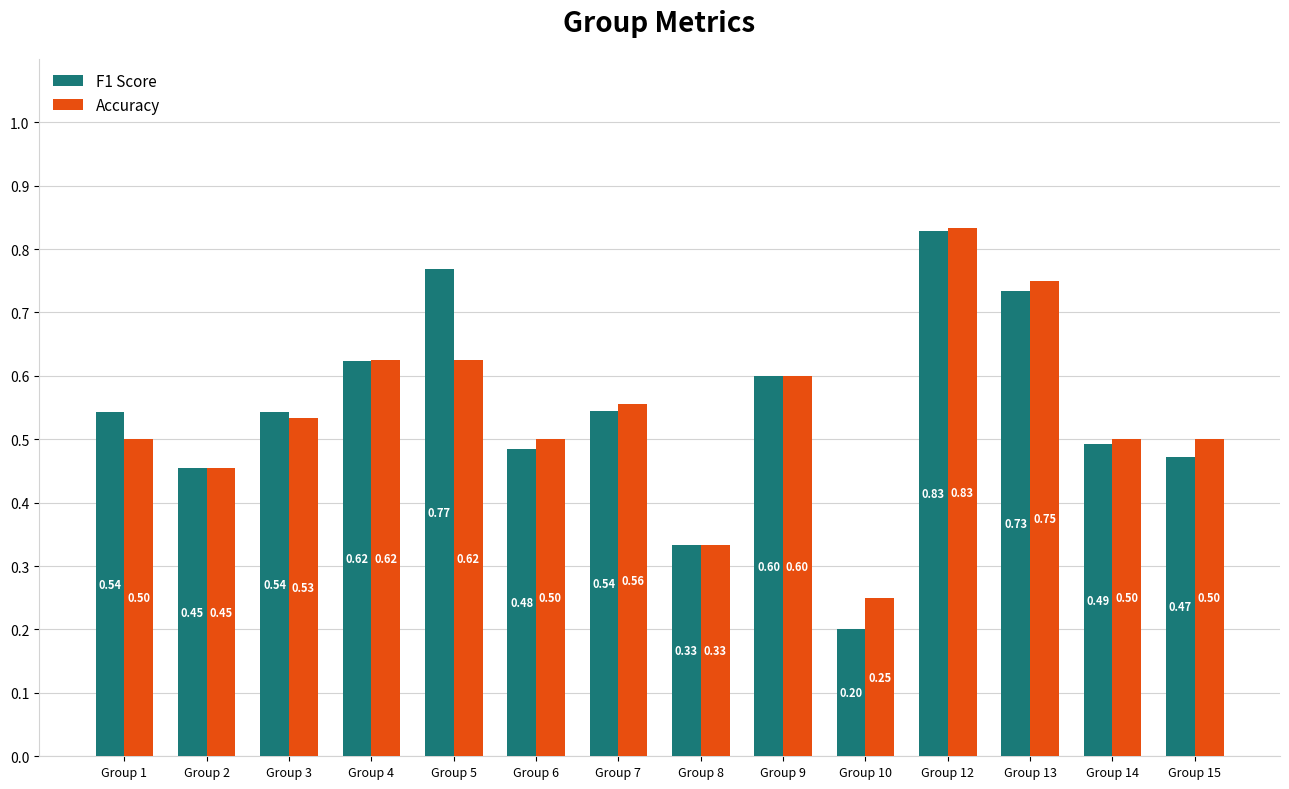

Which series has the widest spread of values?

F1 Score